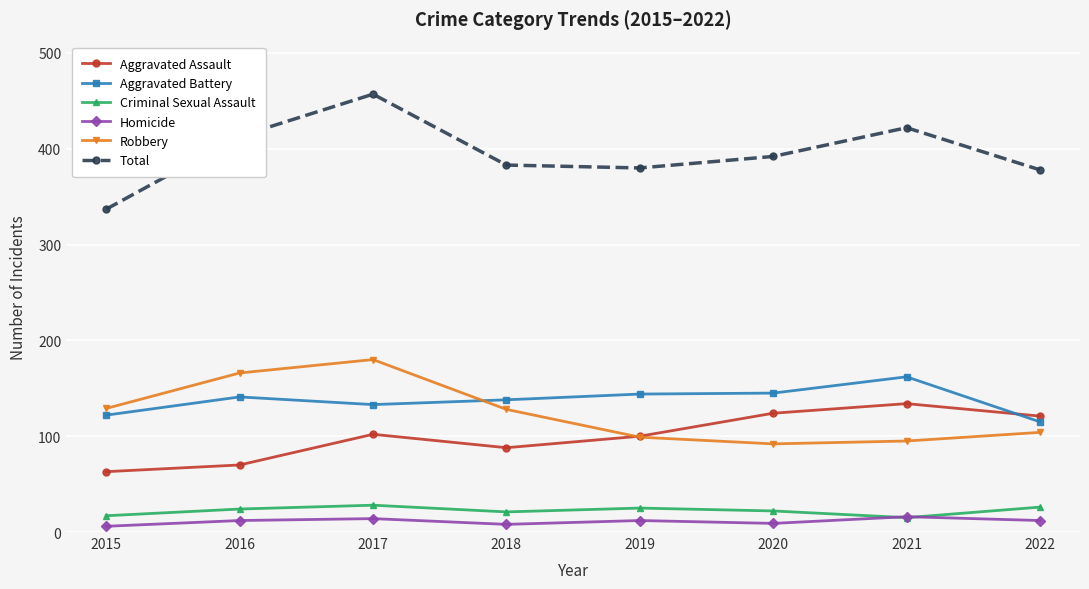

What value does the Aggravated Battery series have at 2015?

122